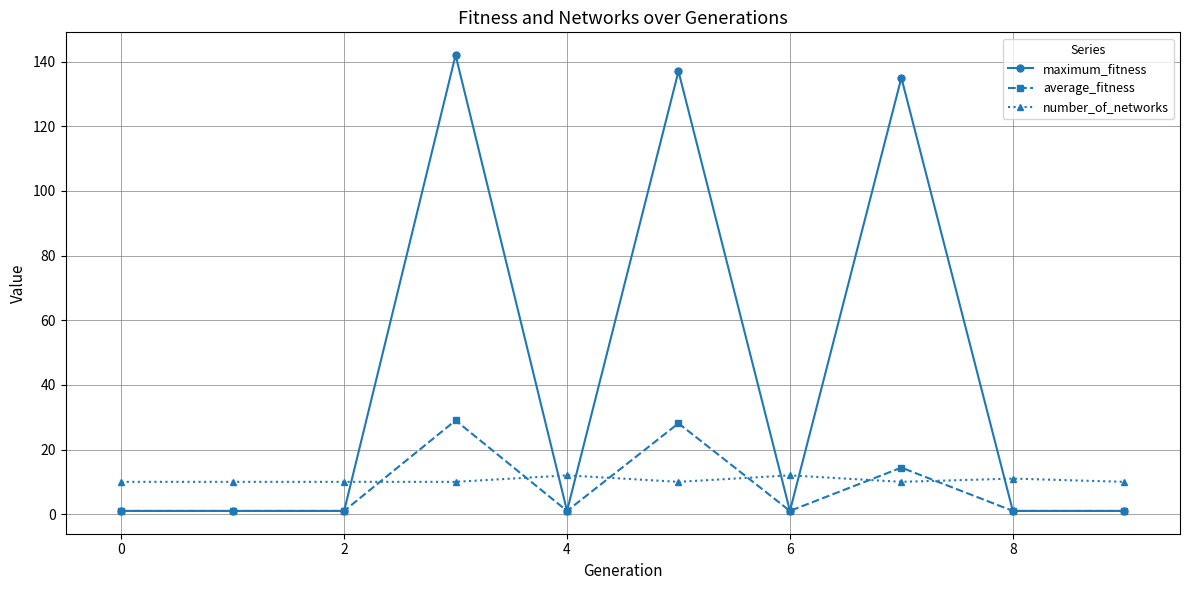

After their last crossing, which series has the higher values: number_of_networks or maximum_fitness?

number_of_networks